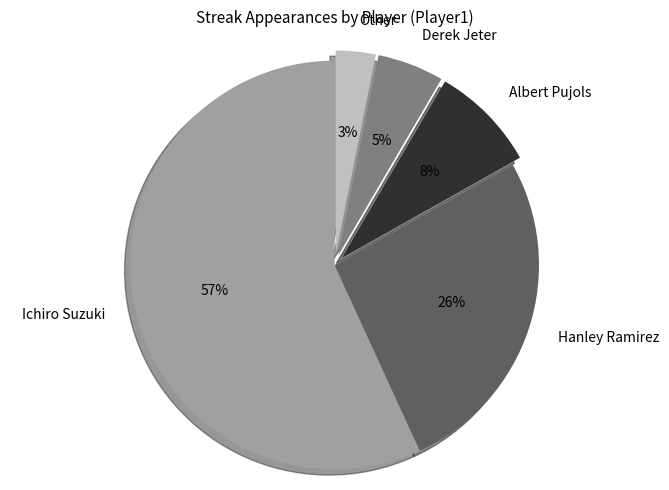

How many segments does this pie chart have?

5